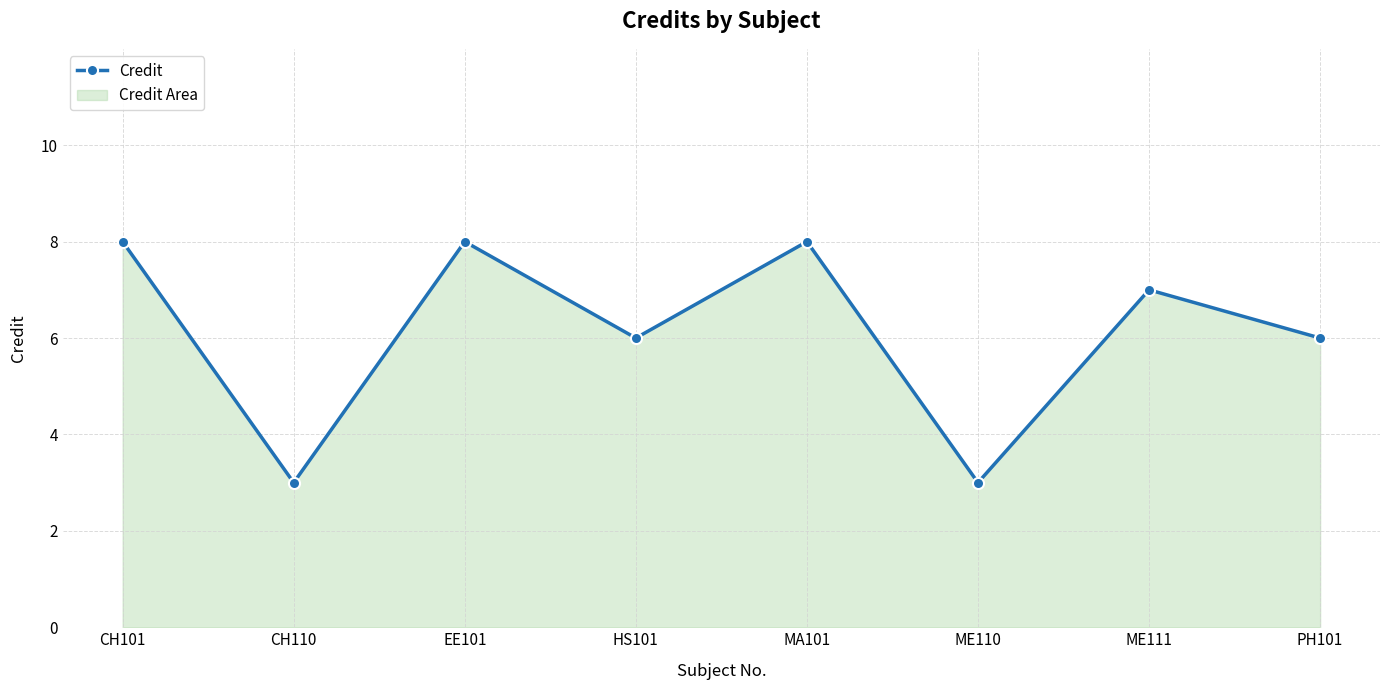

Reading left to right, list all the values displayed in this chart.

CH101=8	CH110=3	EE101=8	HS101=6	MA101=8	ME110=3	ME111=7	PH101=6